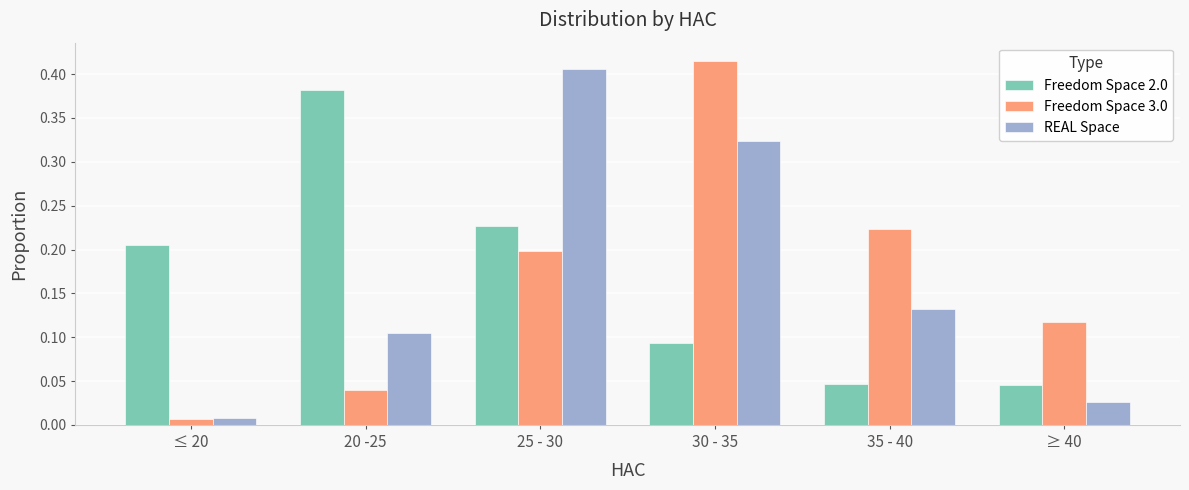

The value of Freedom Space 2.0 at 20 -25 is 0.1. True or false?

False